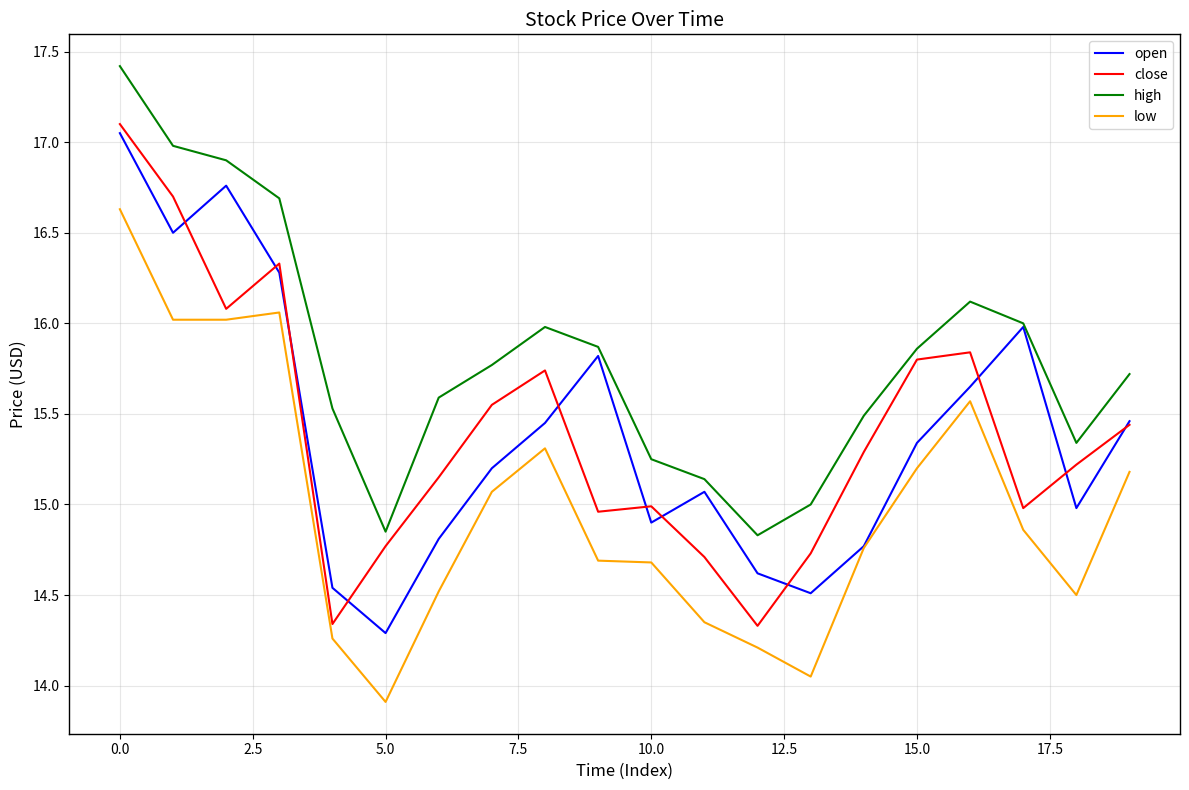

True or false: low and high cross at least once.

False